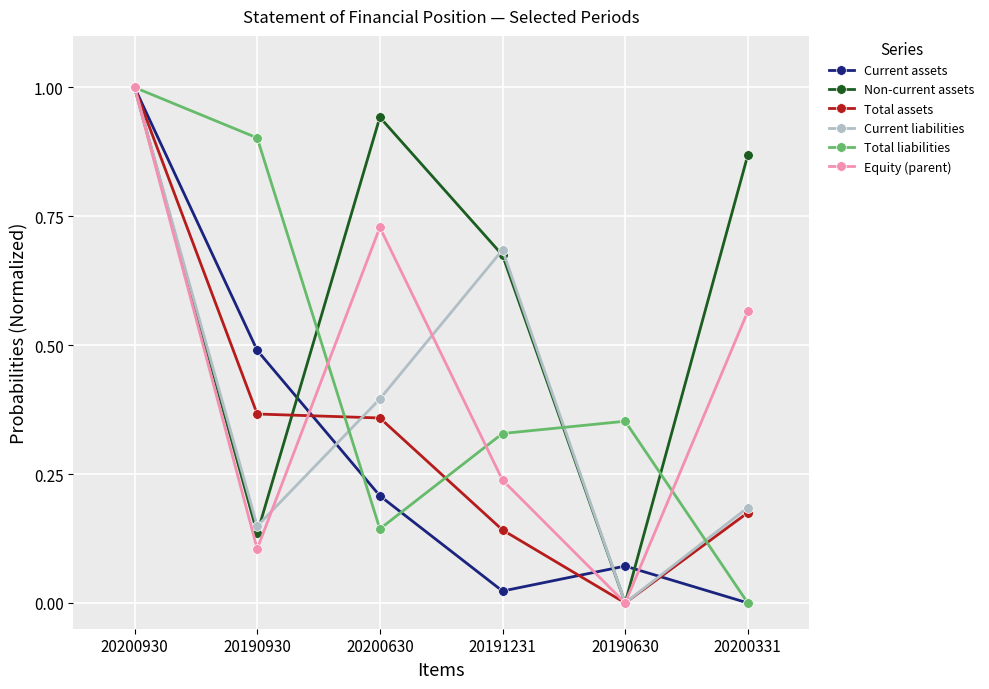

What is the difference between the highest and lowest values at 20190930?

0.8